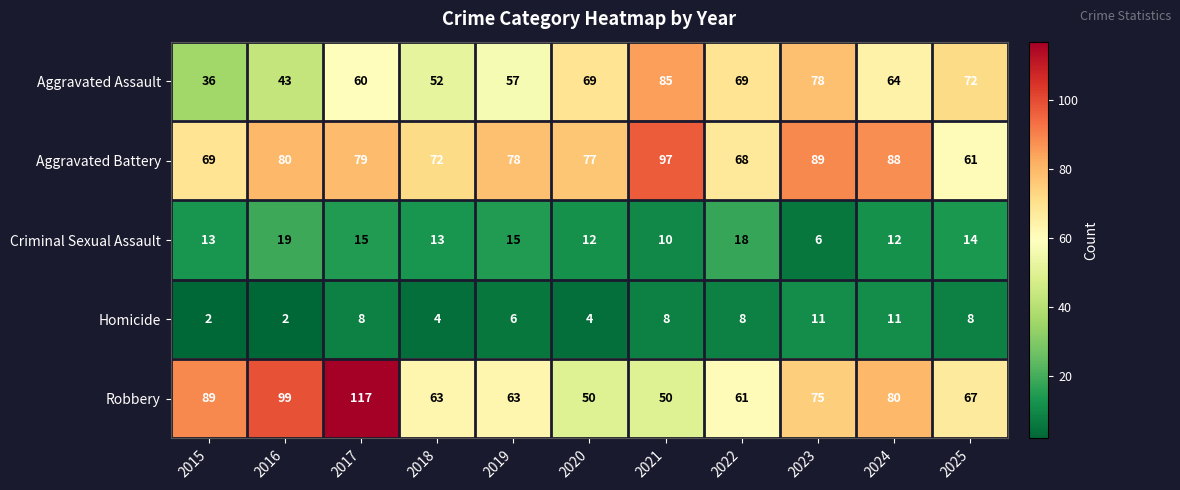

True or false: Robbery has a value of 98 at 2019.

False